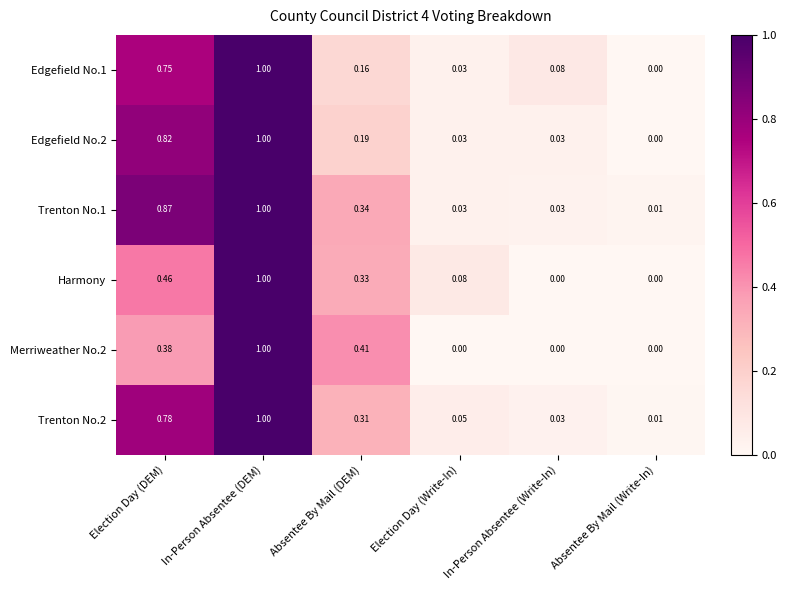

Where is Trenton No.2 nearest to the value 0?

Absentee By Mail (Write-In)